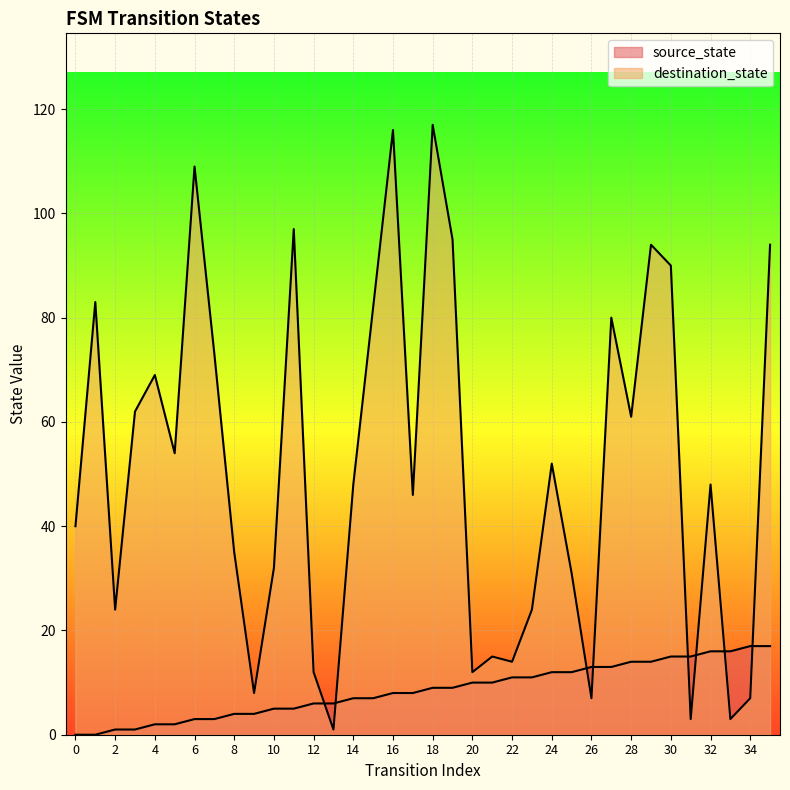

Where is source_state nearest to the value 8?

16